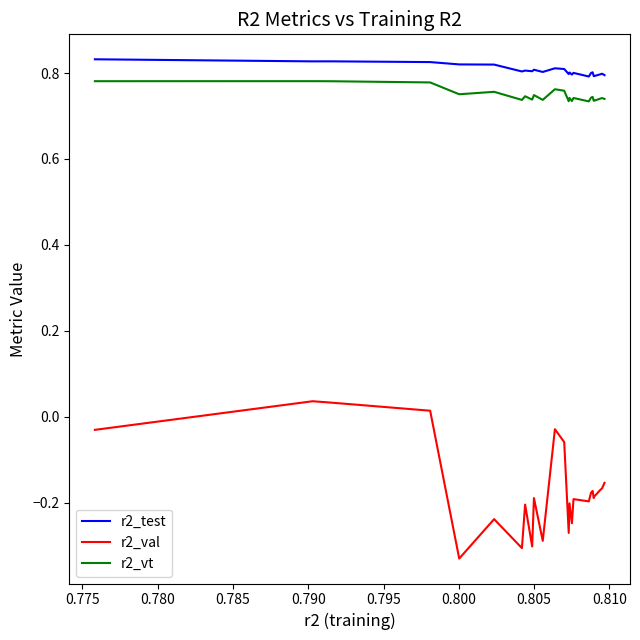

Count the number of data series in this chart.

3